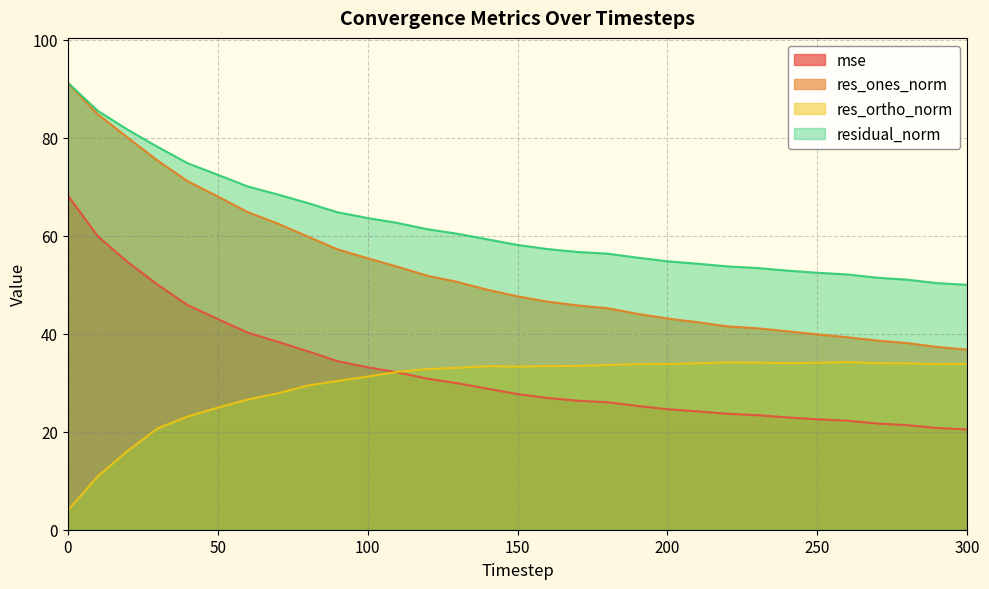

True or false: res_ones_norm has more than 0 points higher than both neighbors.

False